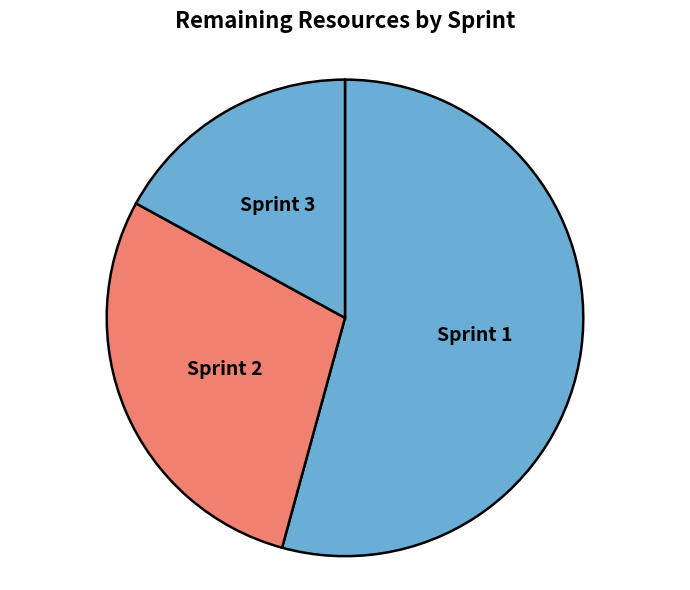

How many segments does this pie chart have?

3